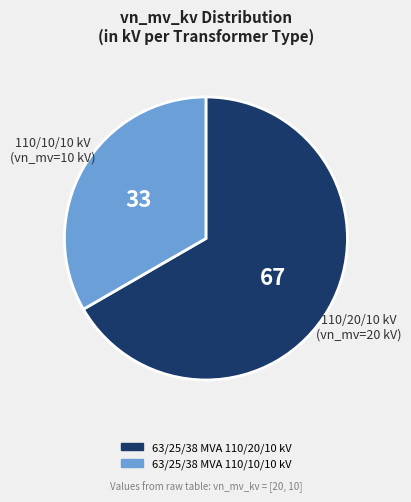

Which slice is the largest?

63/25/38 MVA 110/20/10 kV